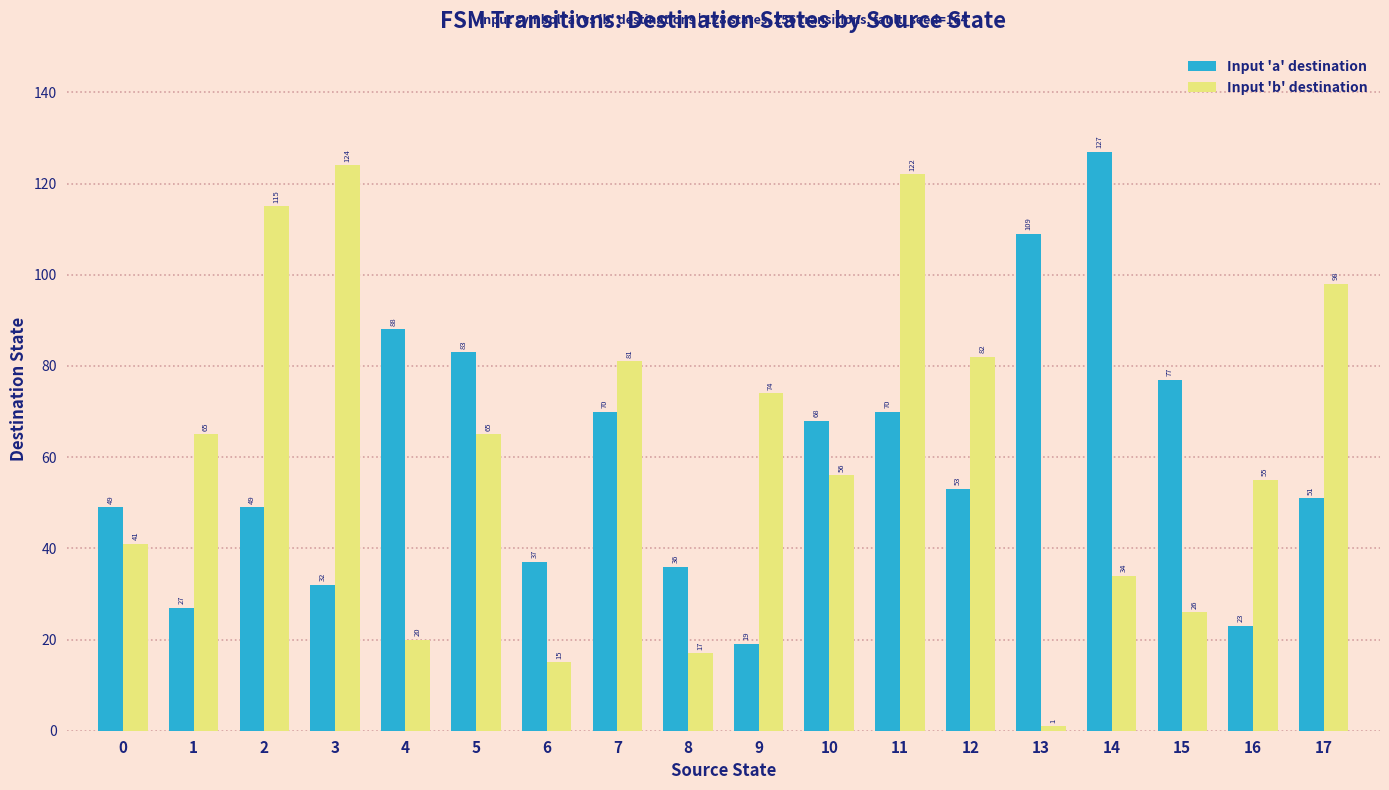

What is the value of the Input 'b' destination bar at the 3rd from the left?

115